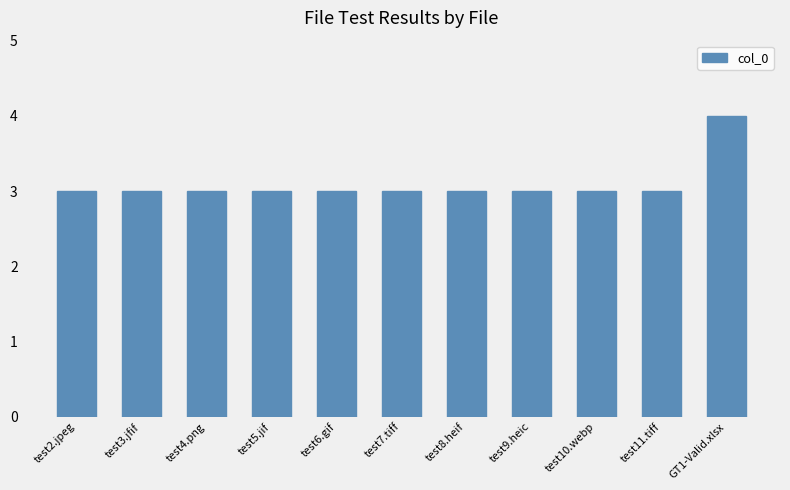

What is the difference between the values at test7.tiff and GT1-Valid.xlsx?

1